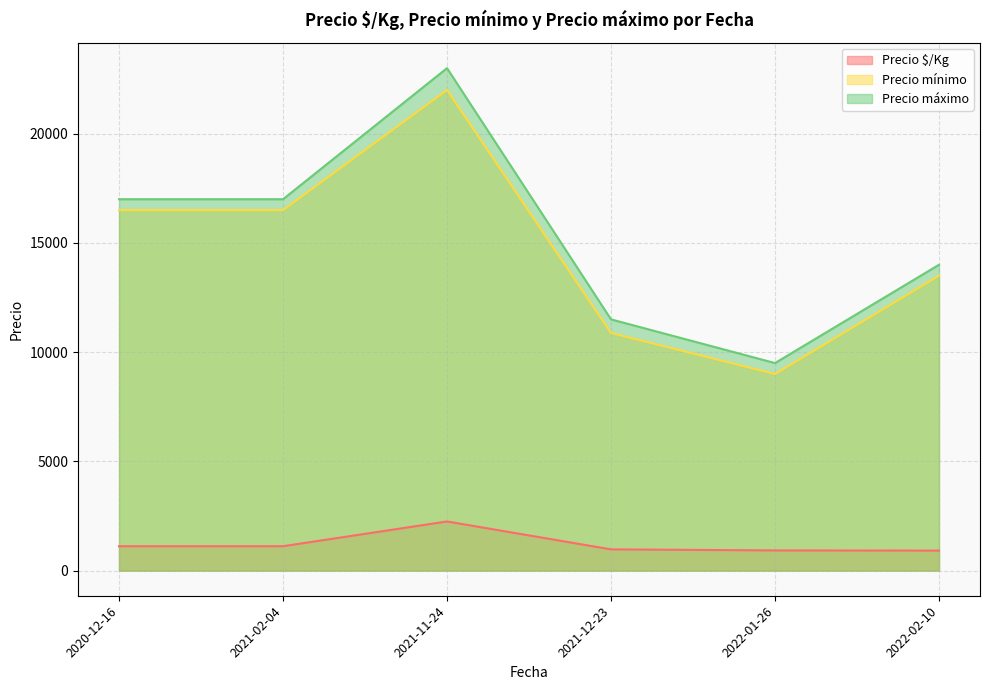

What is the value of the Precio $/Kg point at the 5th from the left?

975